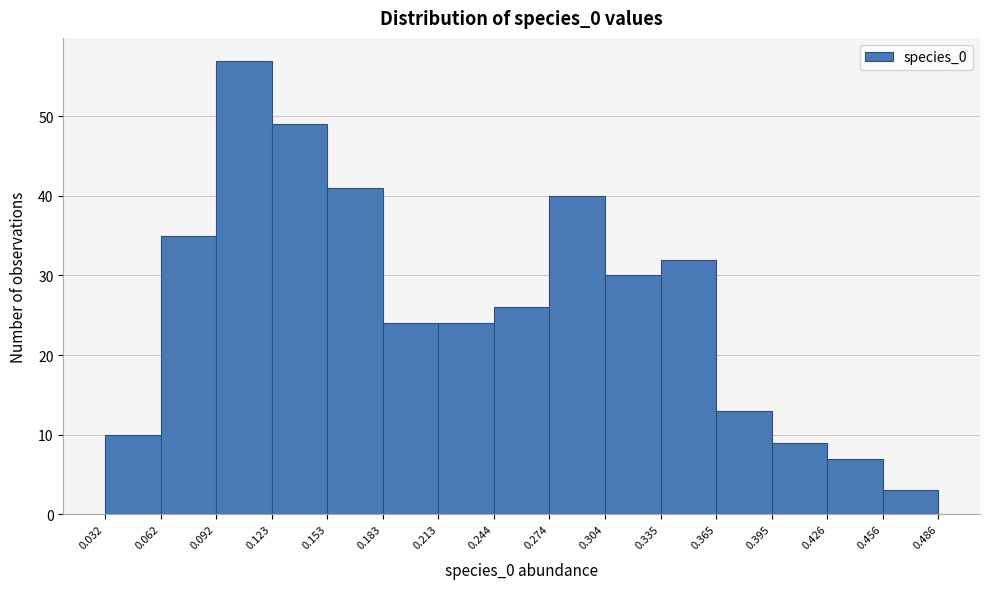

Reading left to right, list every bar in this chart as the range it spans on the x-axis followed by its height. The values are not printed on the chart, so give them approximately, as read against the axis.

0.032 to 0.062: 10
0.062 to 0.092: 35
0.092 to 0.123: 57
0.123 to 0.153: 49
0.153 to 0.183: 41
0.183 to 0.213: 24
0.213 to 0.244: 24
0.244 to 0.274: 26
0.274 to 0.304: 40
0.304 to 0.335: 30
0.335 to 0.365: 32
0.365 to 0.395: 13
0.395 to 0.426: 9
0.426 to 0.456: 7
0.456 to 0.486: 3